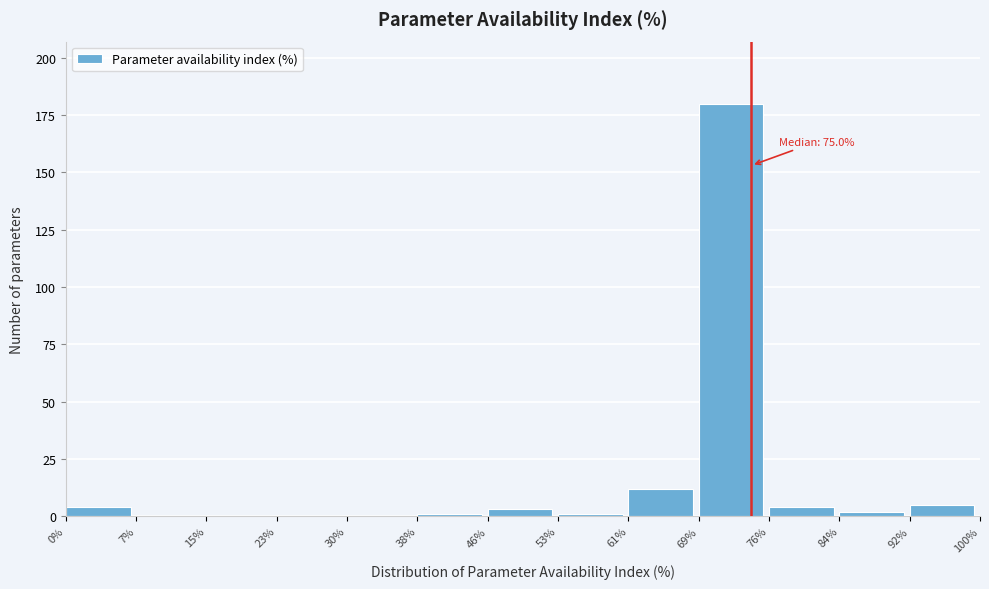

Over which range of the x-axis is the bar tallest?

69% to 76%